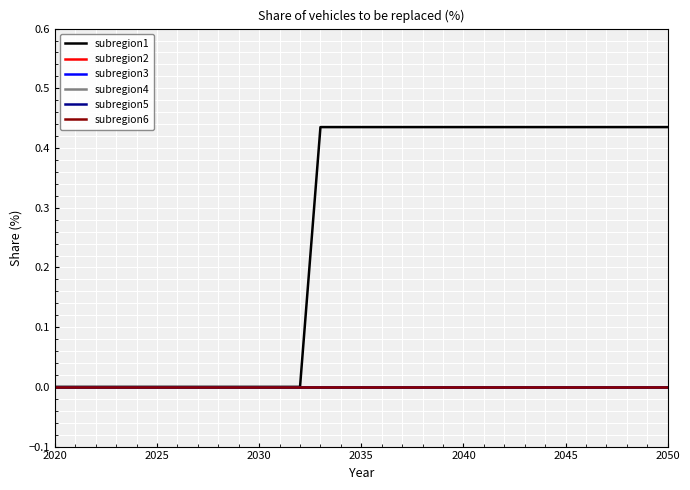

Does the chart display data point markers on the line(s)?

No